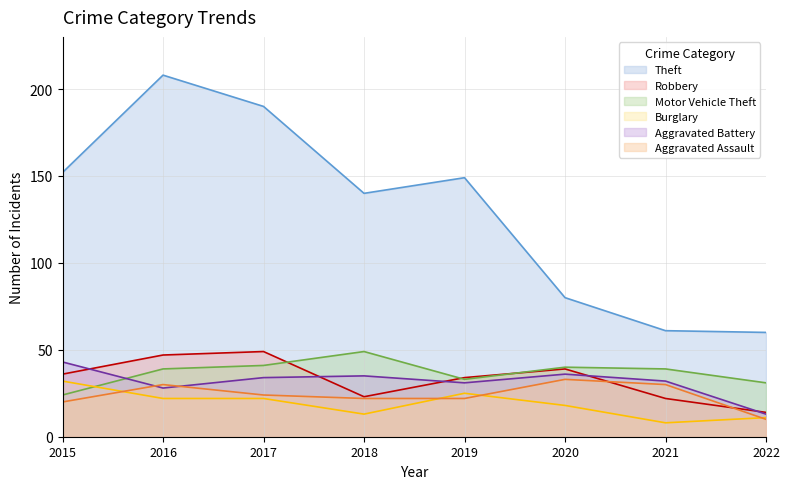

How many interior local peaks does the Aggravated Battery series have?

2